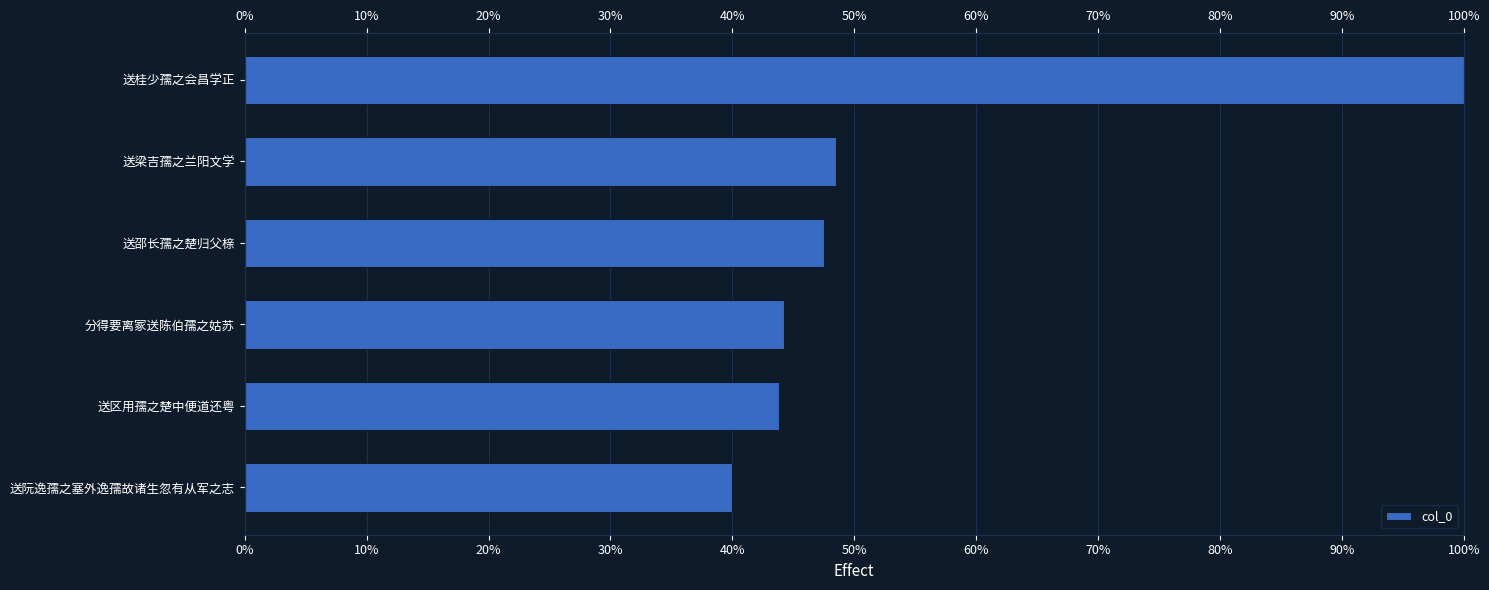

What is the smallest value displayed?

40.0